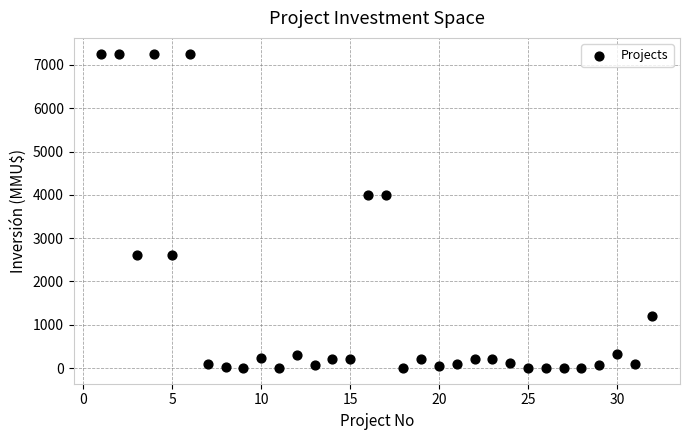

What is the range of X values (max minus min)?

31